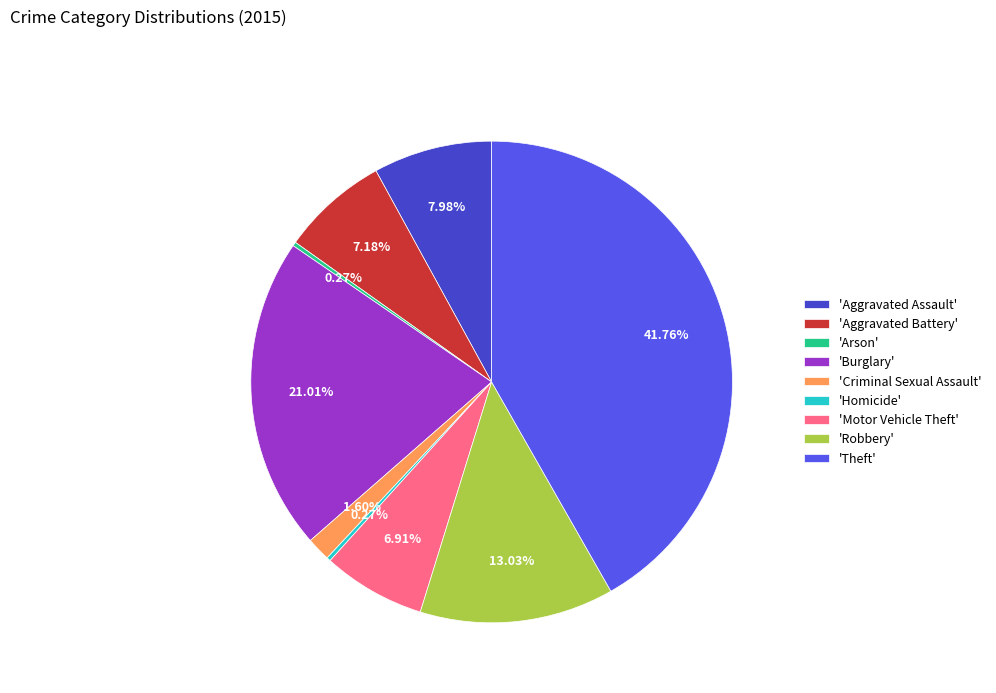

Does 'Burglary' represent more than half of the total?

No